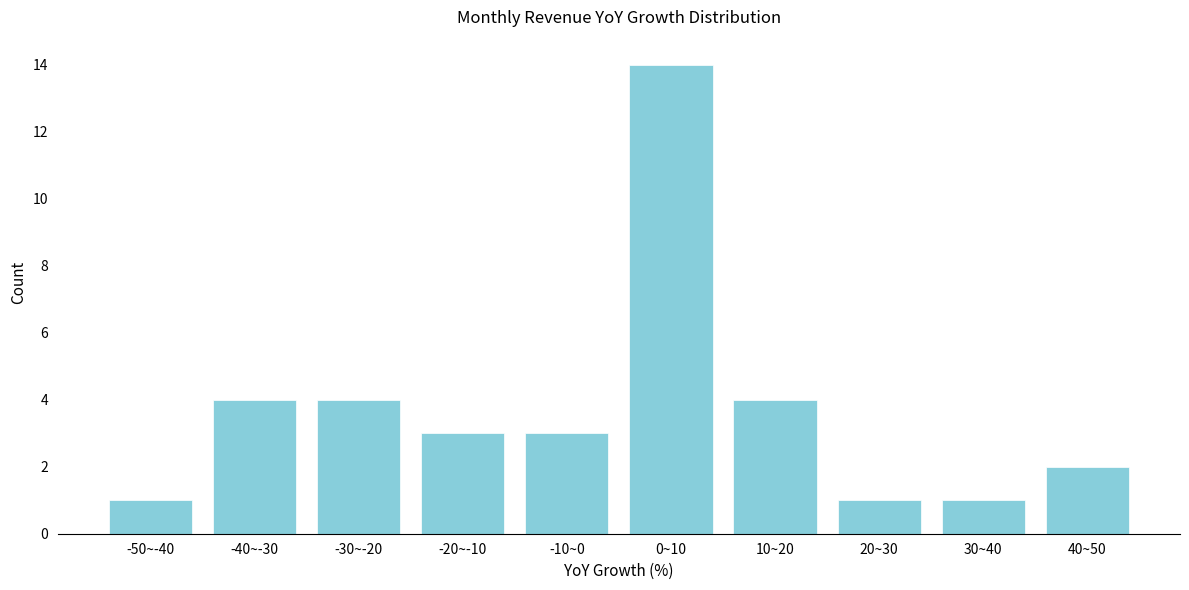

Reading left to right, extract all data points from this chart.

1	4	4	3	3	14	4	1	1	2